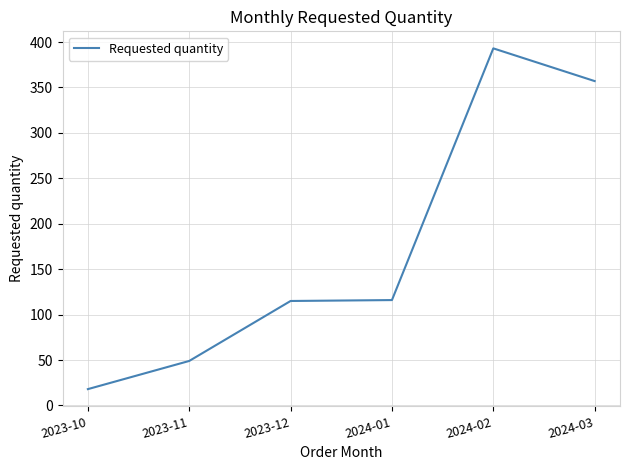

Does the chart have visible grid lines?

Yes